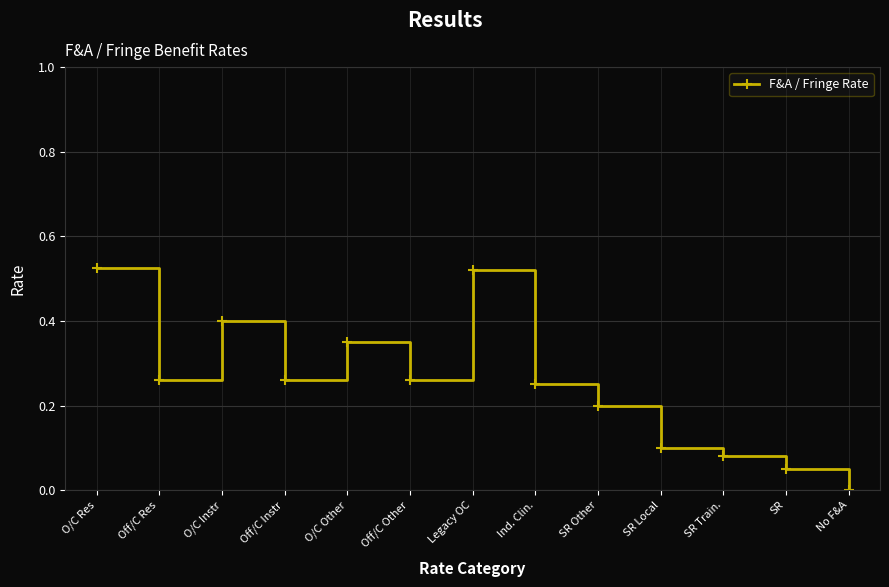

Is it true that the value at O/C Other is 0.5?

False